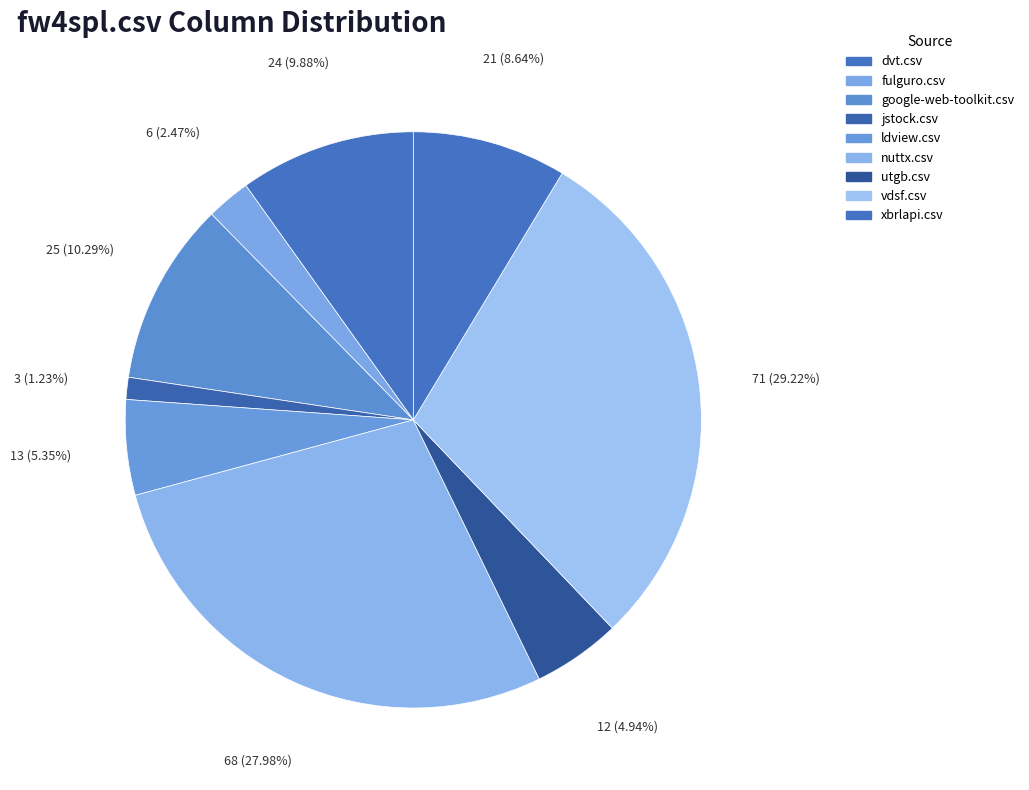

Count the number of slices in the pie.

9